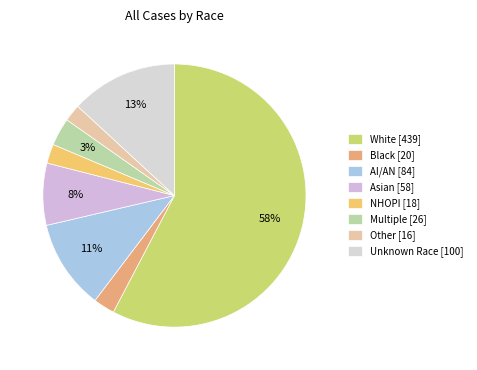

Rank the categories by value from lowest to highest.

Other [16], NHOPI [18], Black [20], Multiple [26], Asian [58], AI/AN [84], Unknown Race [100], White [439]